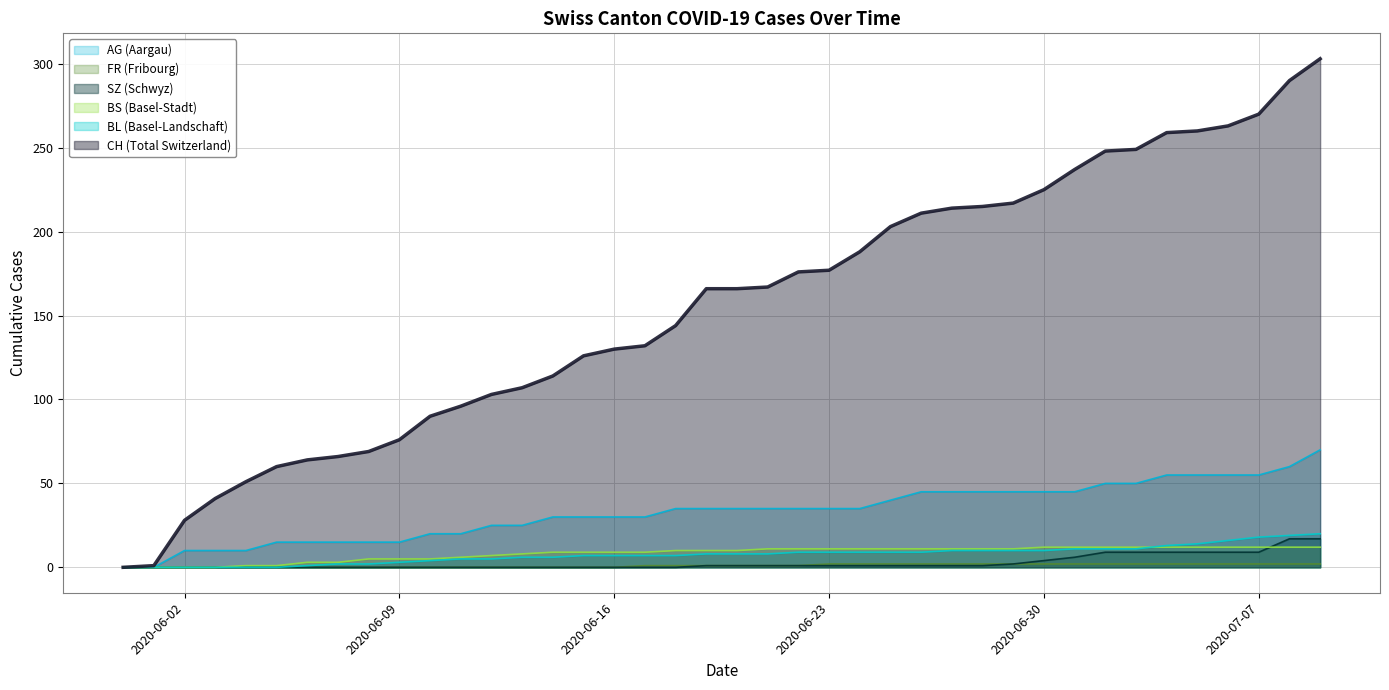

What is the label of the 21st point from the right?

2020-06-19